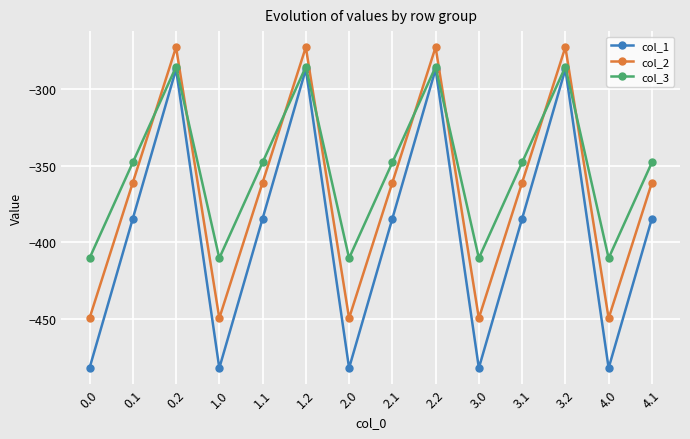

Rank the series by their average value, from lowest to highest.

col_1, col_2, col_3